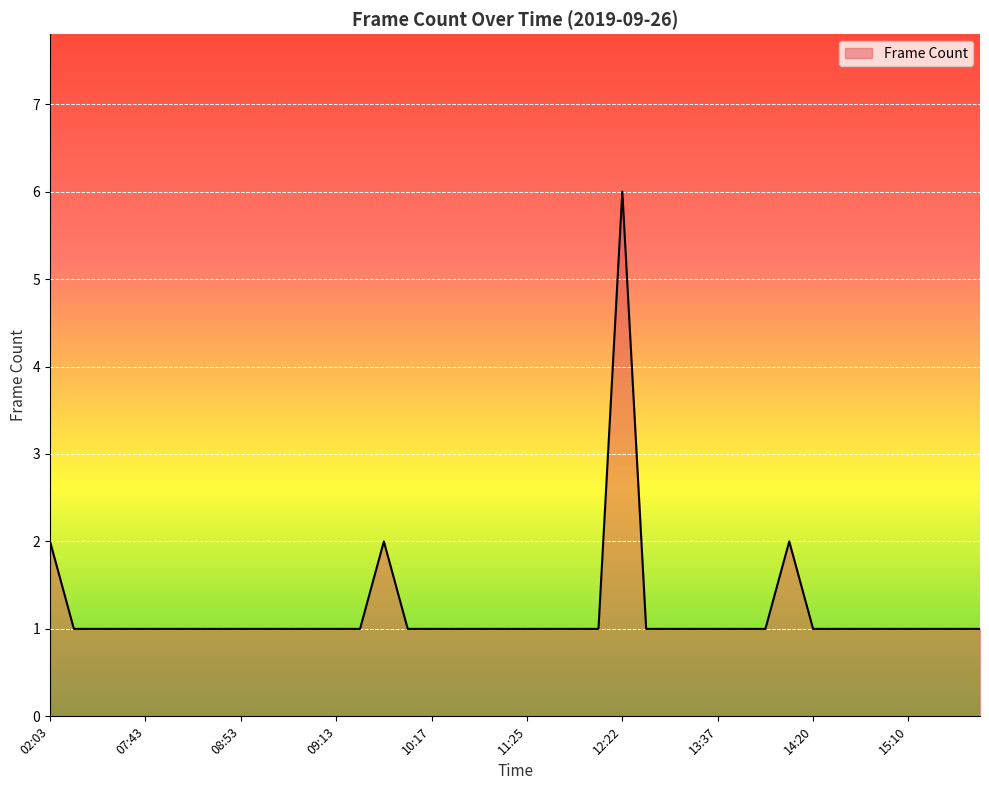

What is the maximum value shown in the chart?

6